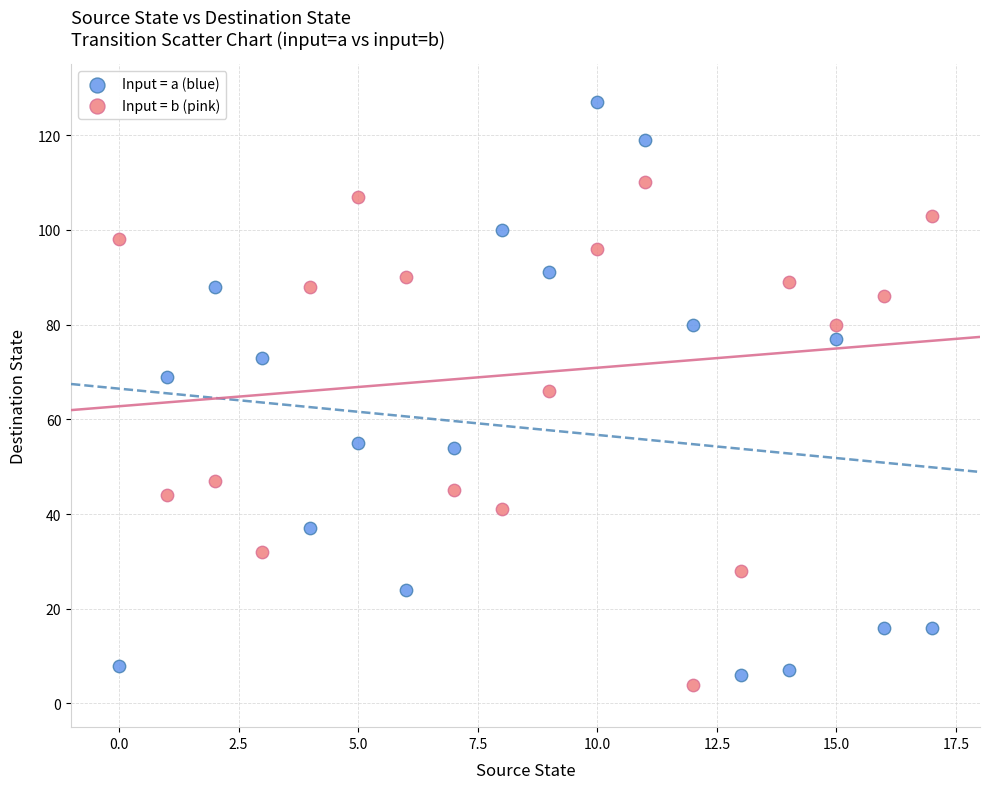

Across all data points, what is the range of Y values (max minus min)?

123